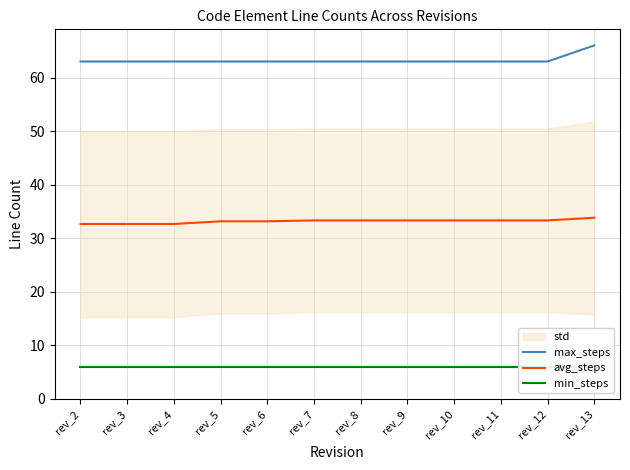

Where is min_steps nearest to the value 6?

rev_2